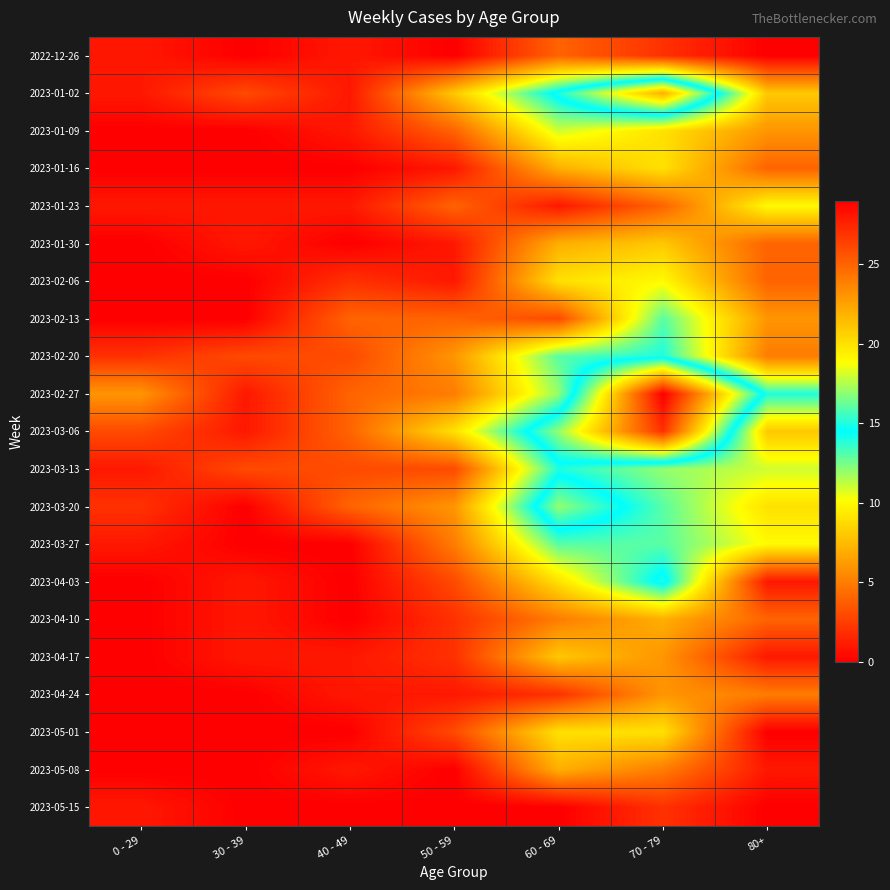

List the series in order of their peak value, lowest first.

2023-05-15, 2022-12-26, 2023-04-24, 2023-04-10, 2023-05-08, 2023-01-30, 2023-04-17, 2023-01-16, 2023-05-01, 2023-01-23, 2023-02-06, 2023-01-09, 2023-02-13, 2023-03-27, 2023-02-20, 2023-03-13, 2023-04-03, 2023-03-20, 2023-01-02, 2023-03-06, 2023-02-27